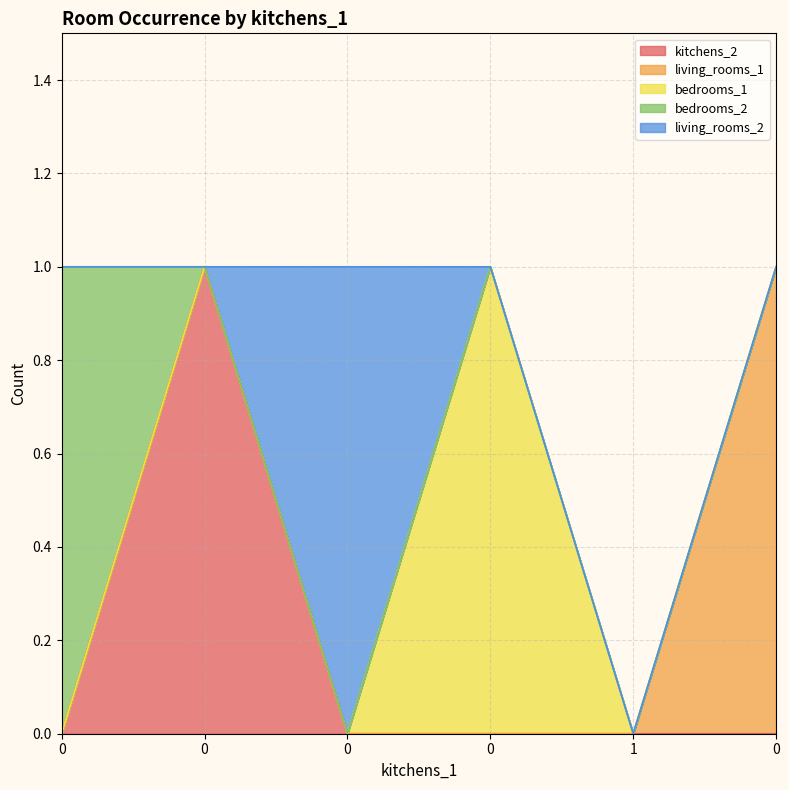

Reading left to right, extract all data points from this chart.

kitchens_2: 0	1	0	0	0	0
living_rooms_1: 0	0	0	0	0	1
bedrooms_1: 0	0	0	1	0	0
bedrooms_2: 1	0	0	0	0	0
living_rooms_2: 0	0	1	0	0	0